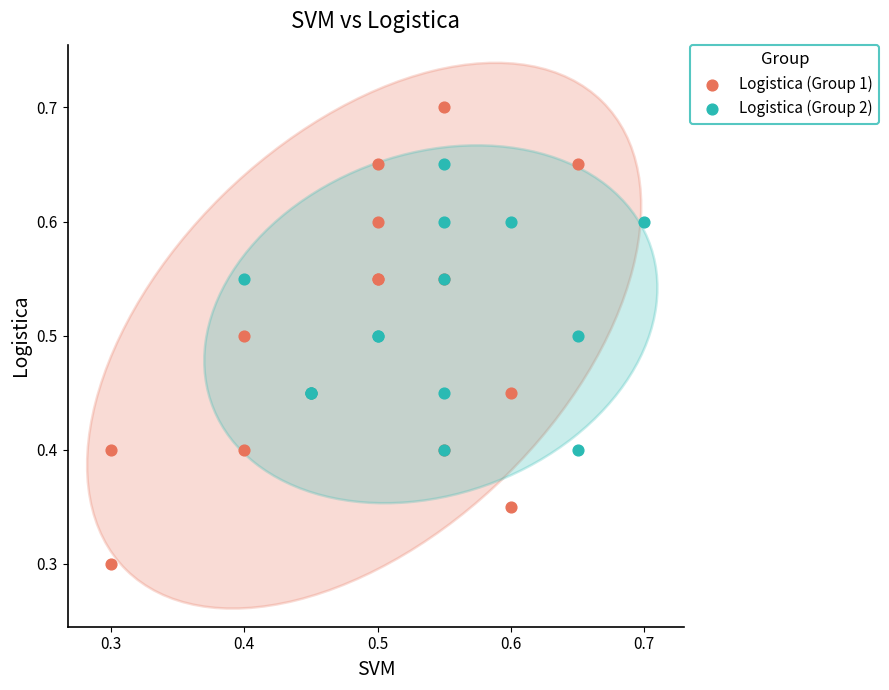

Which series has the widest spread of Y values?

Logistica (Group 1)